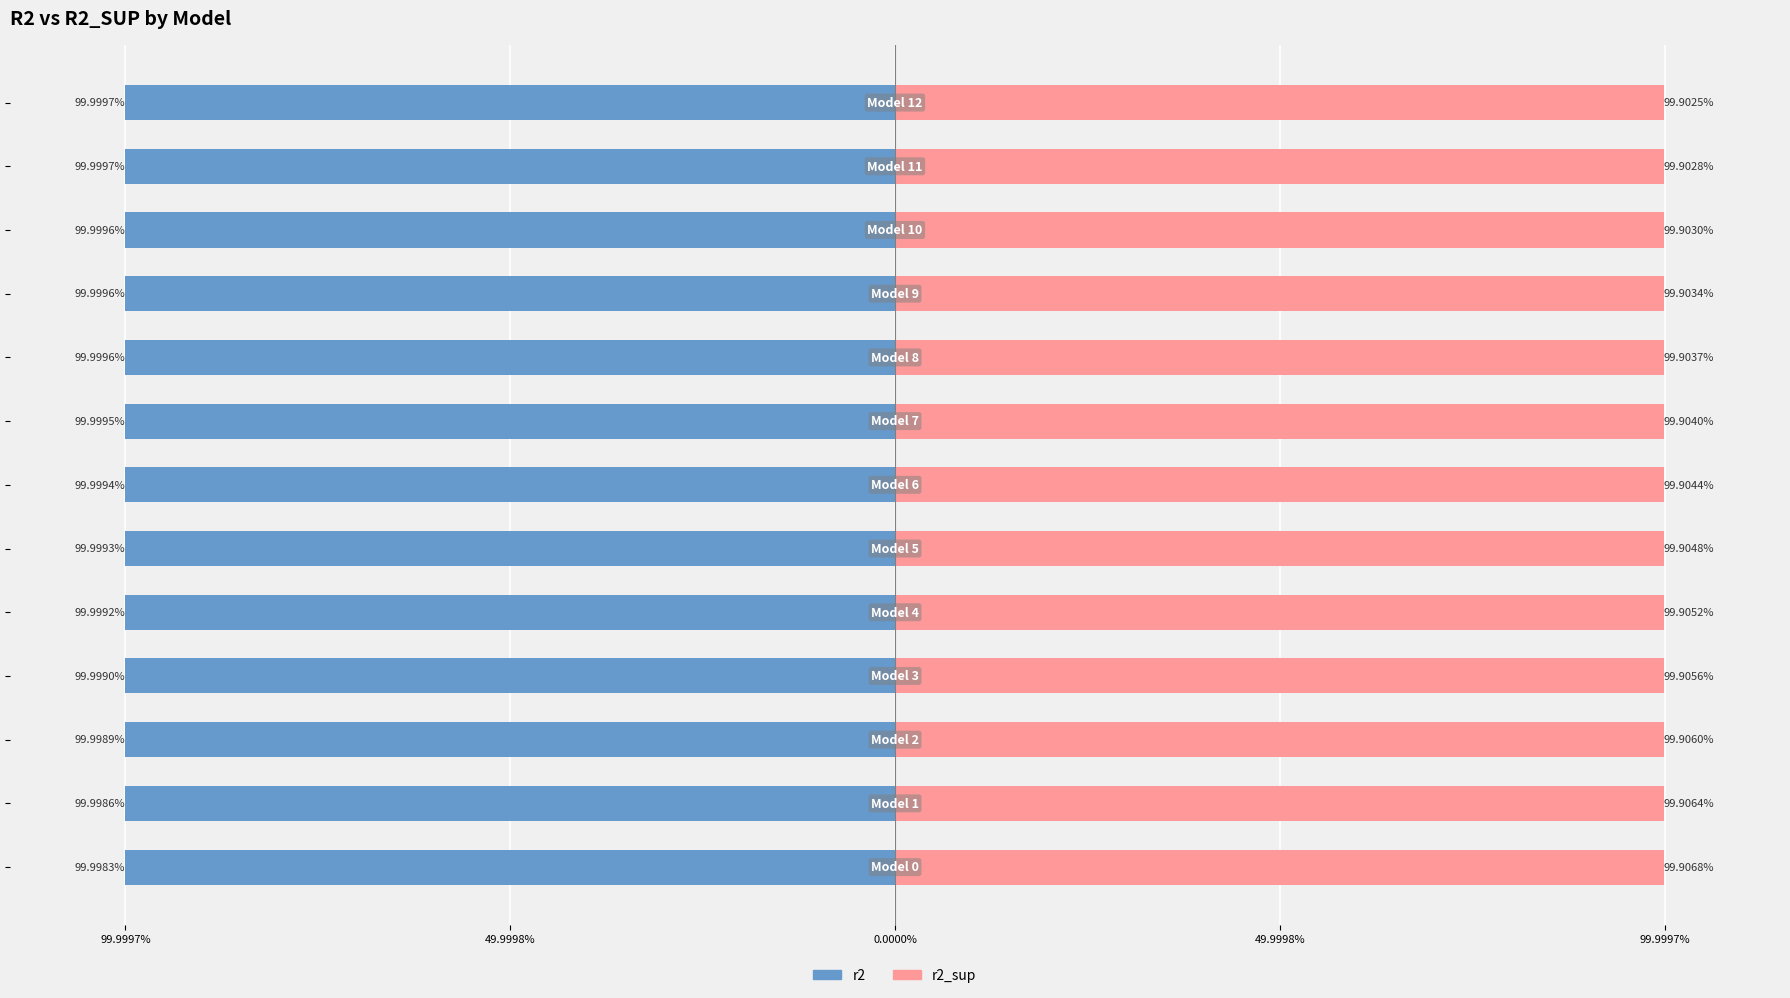

At 0.0000%, list the series in order from largest to smallest.

r2_sup, r2